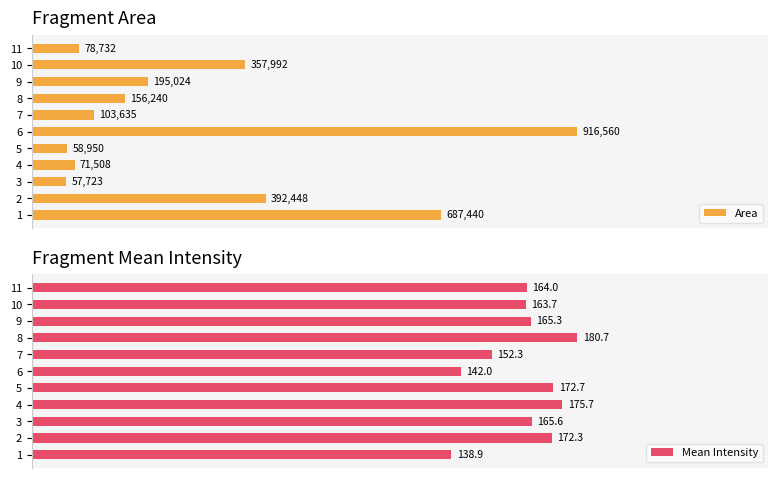

Are the bars grouped side by side (vs. stacked)?

Yes